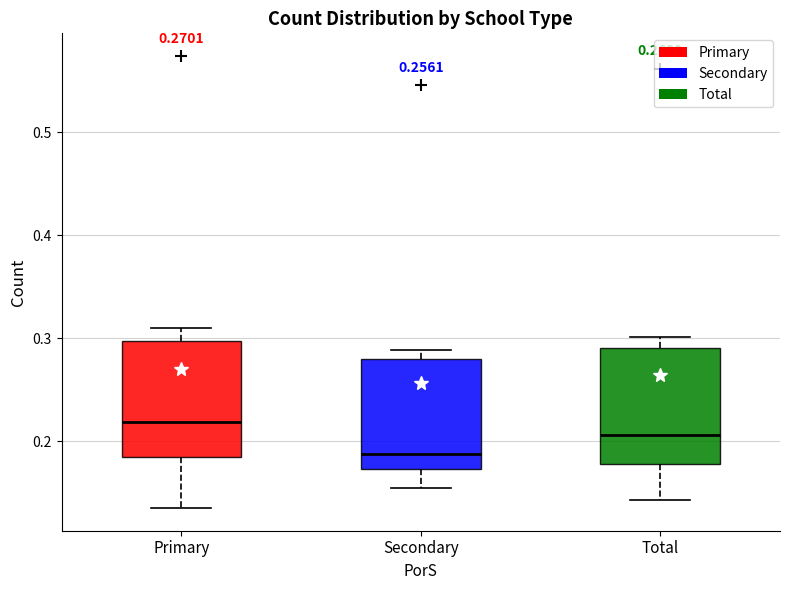

Which box has the lowest median line?

Secondary